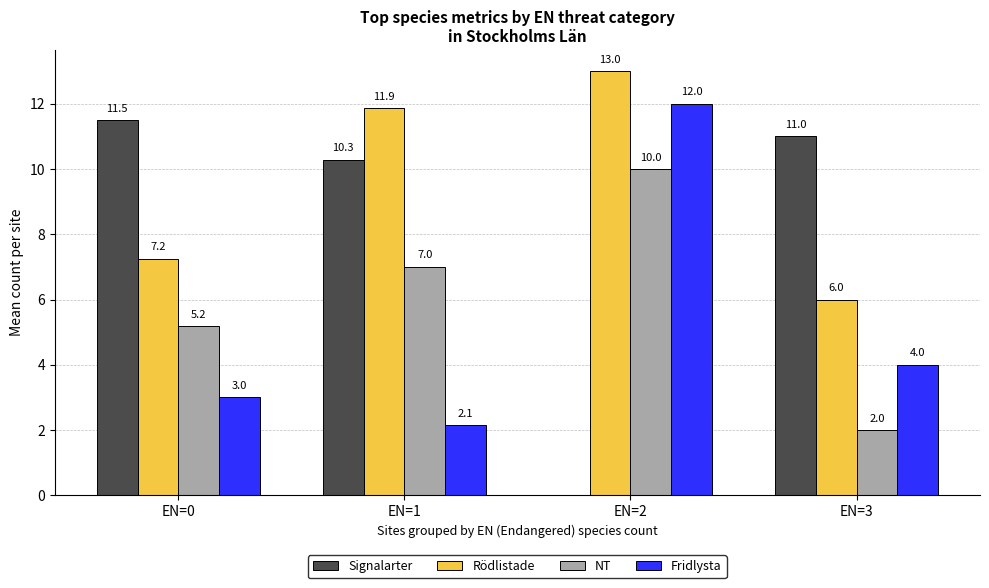

Which category has the highest value across all series?

EN=2